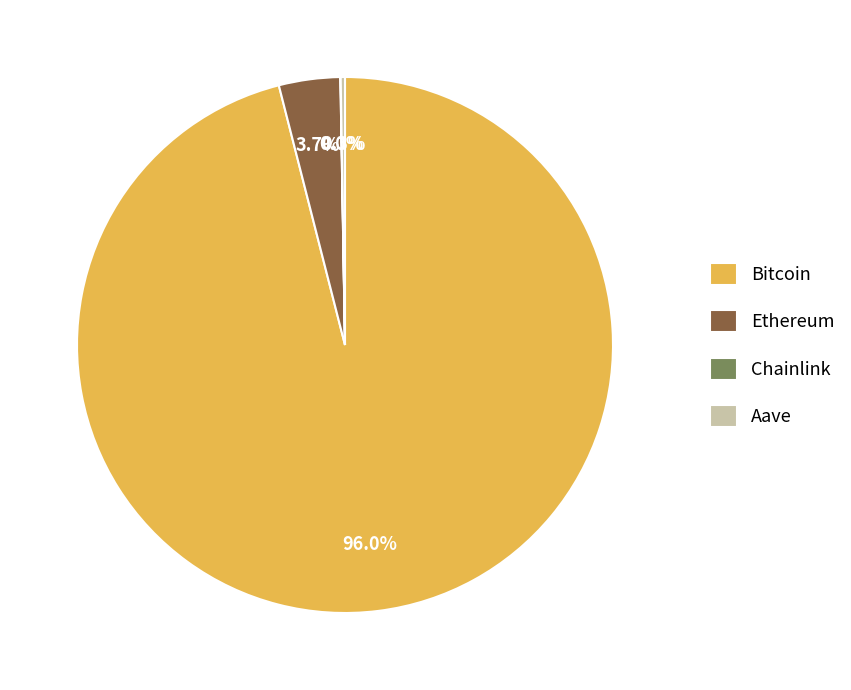

Which slice is the largest?

Bitcoin